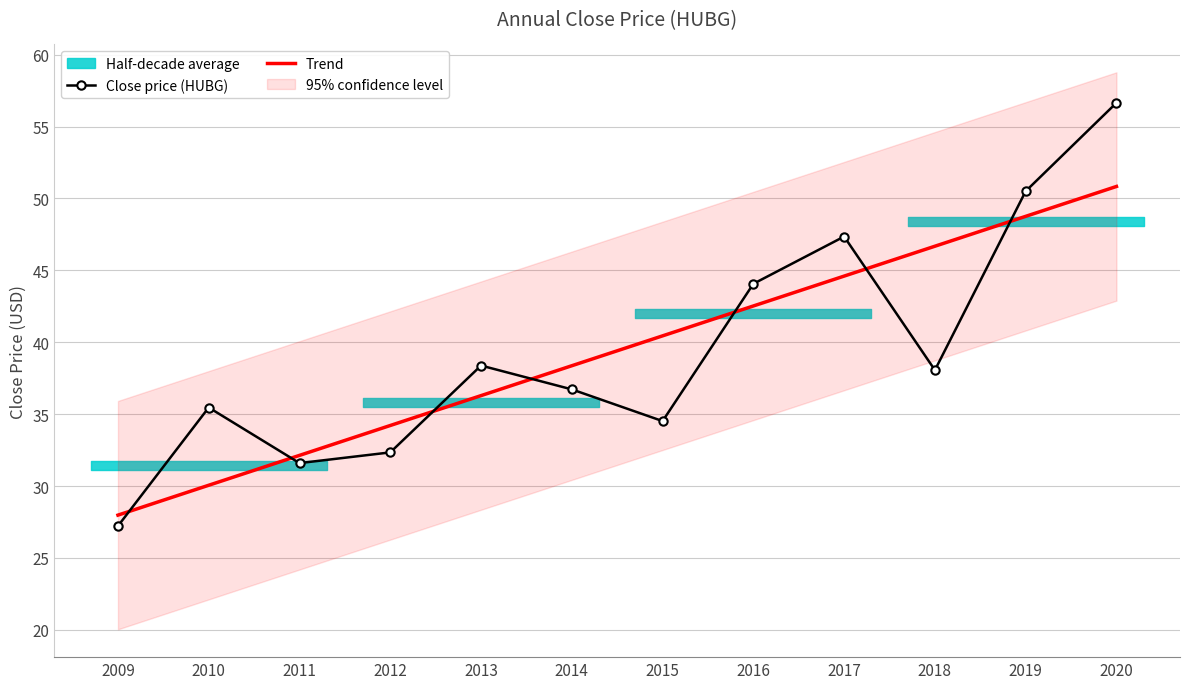

Which series has the widest spread of values?

Close price (HUBG)